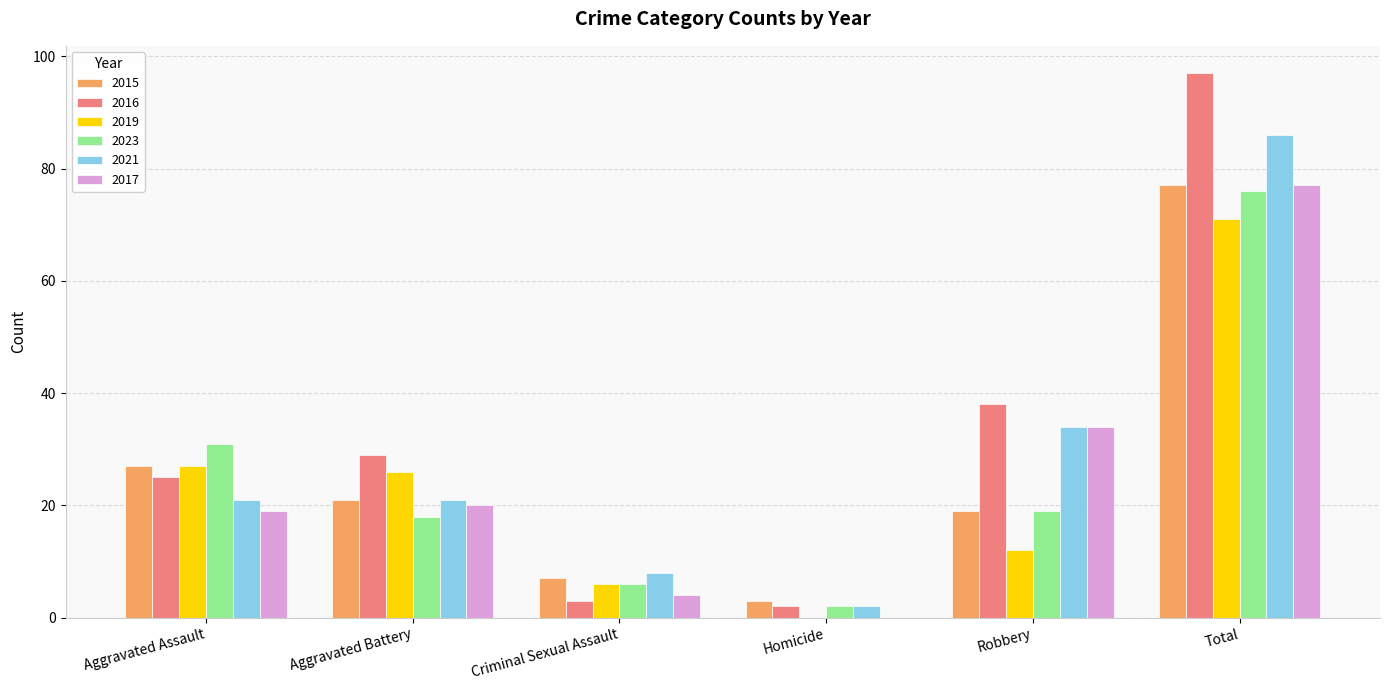

Which series changed the most between Criminal Sexual Assault and Total?

2016